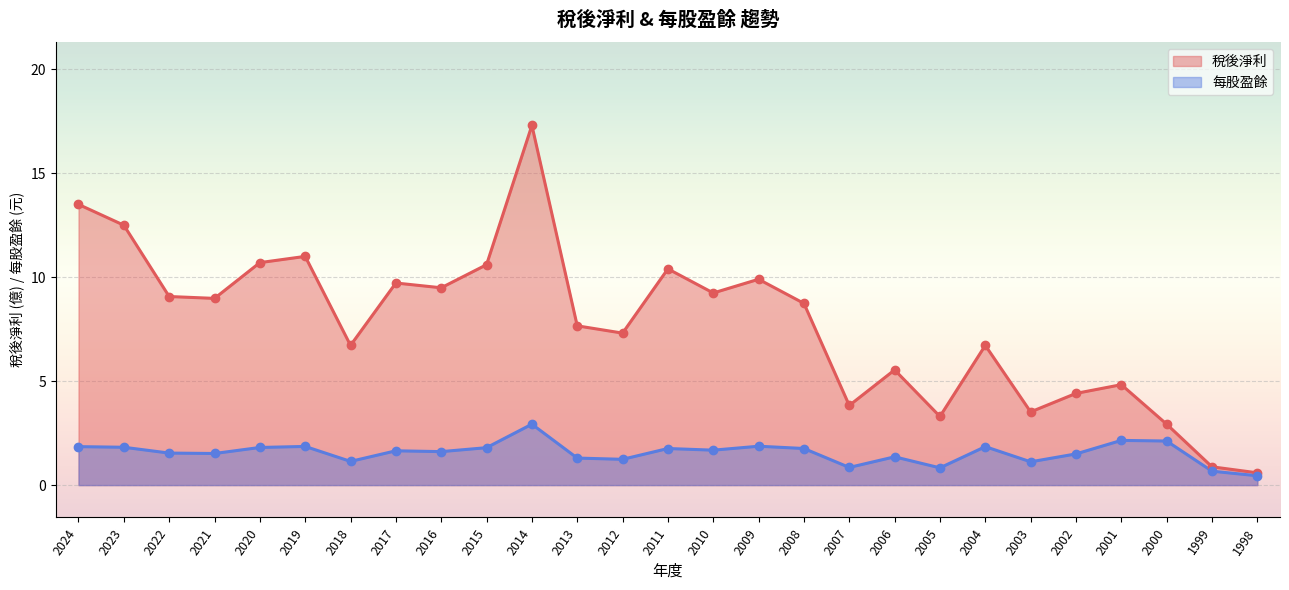

Which series contains the highest Y value?

稅後淨利